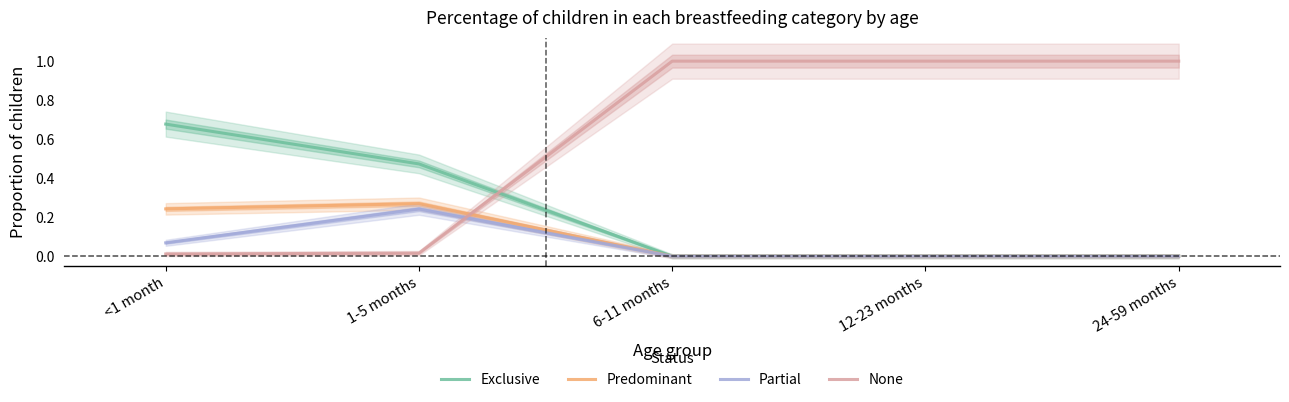

Where is Predominant nearest to the value 0?

6-11 months